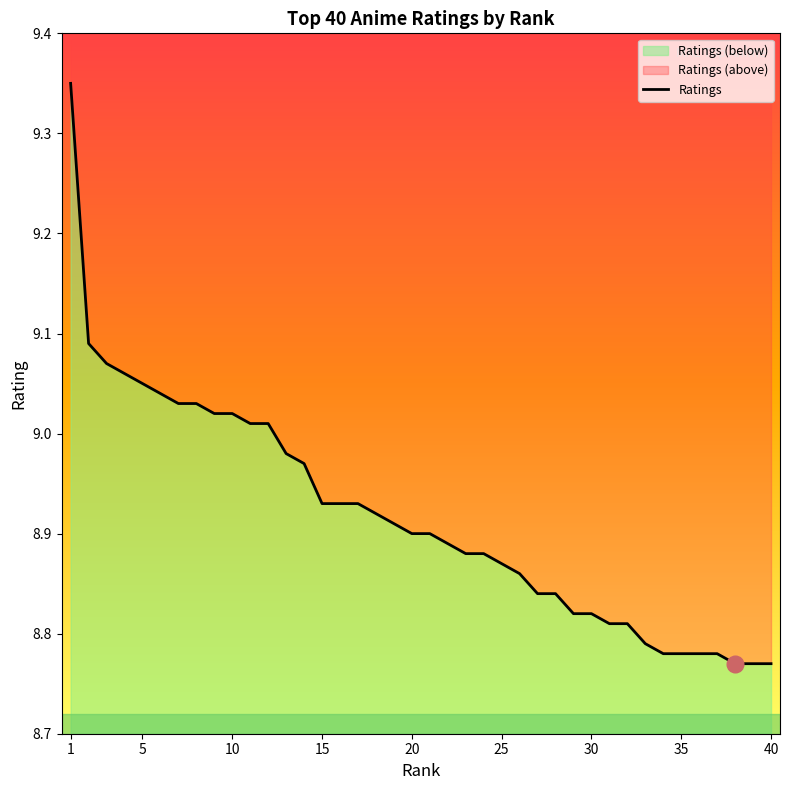

How many lines are shown in the chart?

1